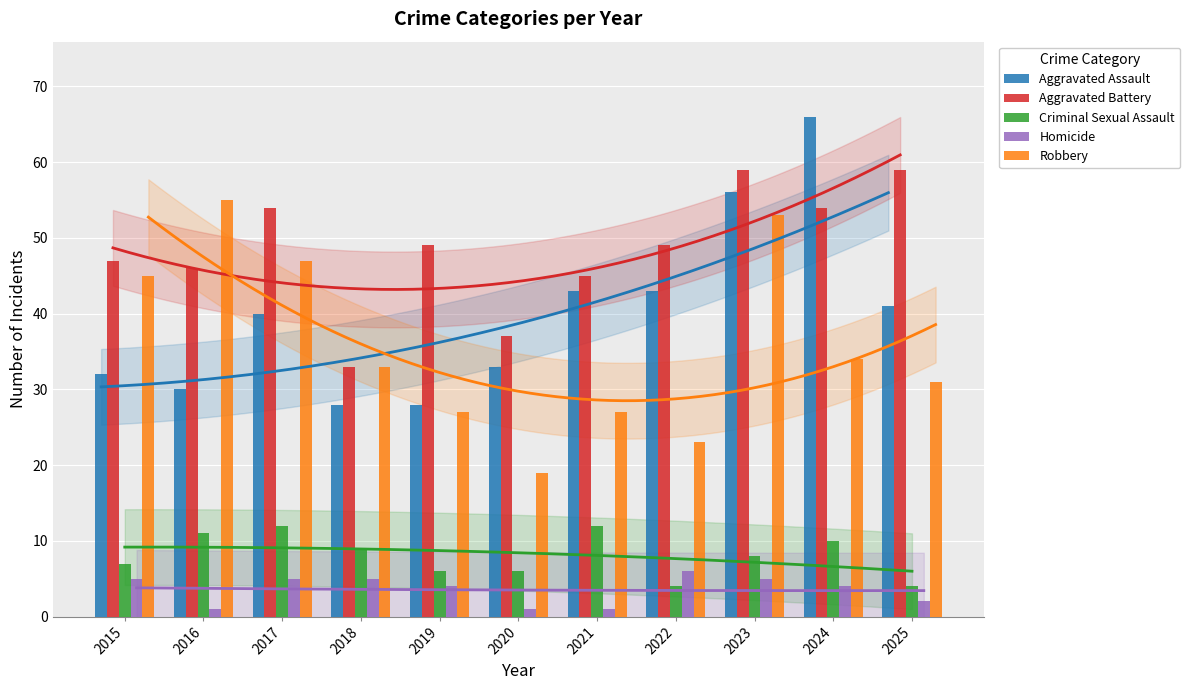

Is it true that Aggravated Battery equals 46 at 2016?

True